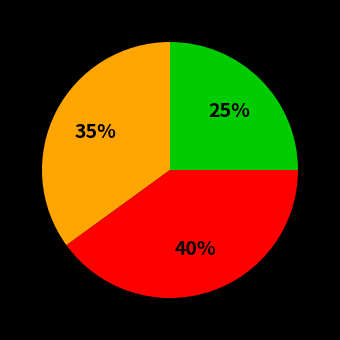

To the nearest percent, what is the difference between the largest and smallest slice percentages?

15%